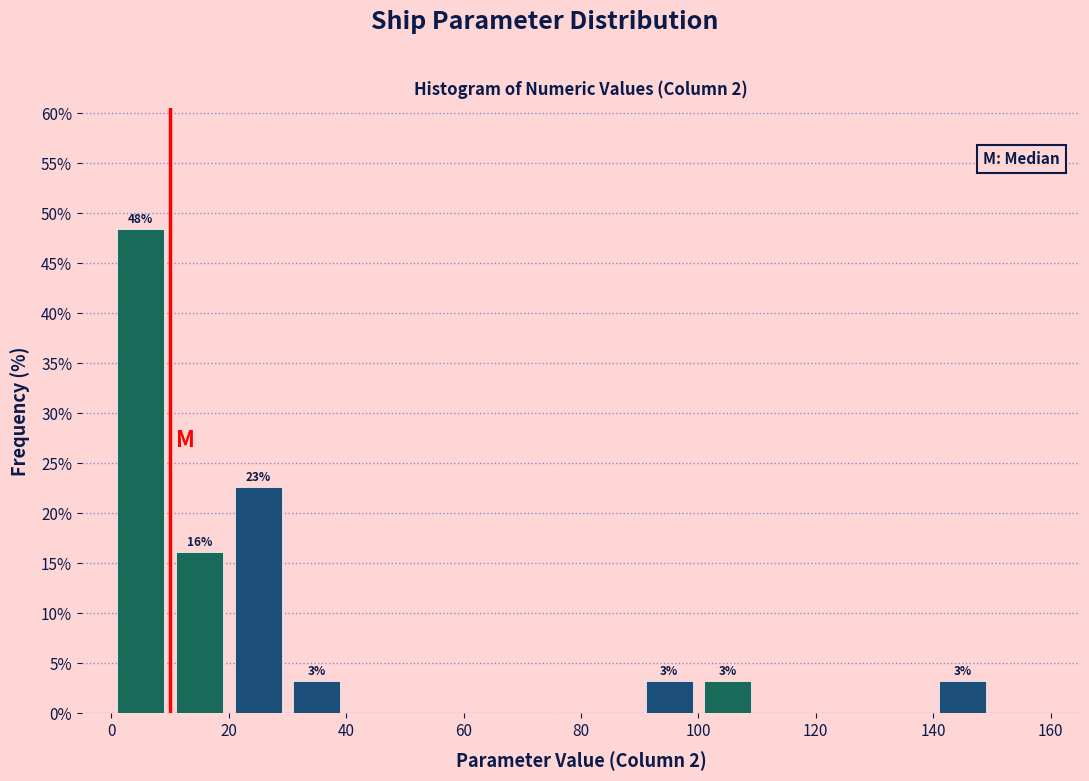

Over which range of the x-axis is the bar tallest?

0 to 10